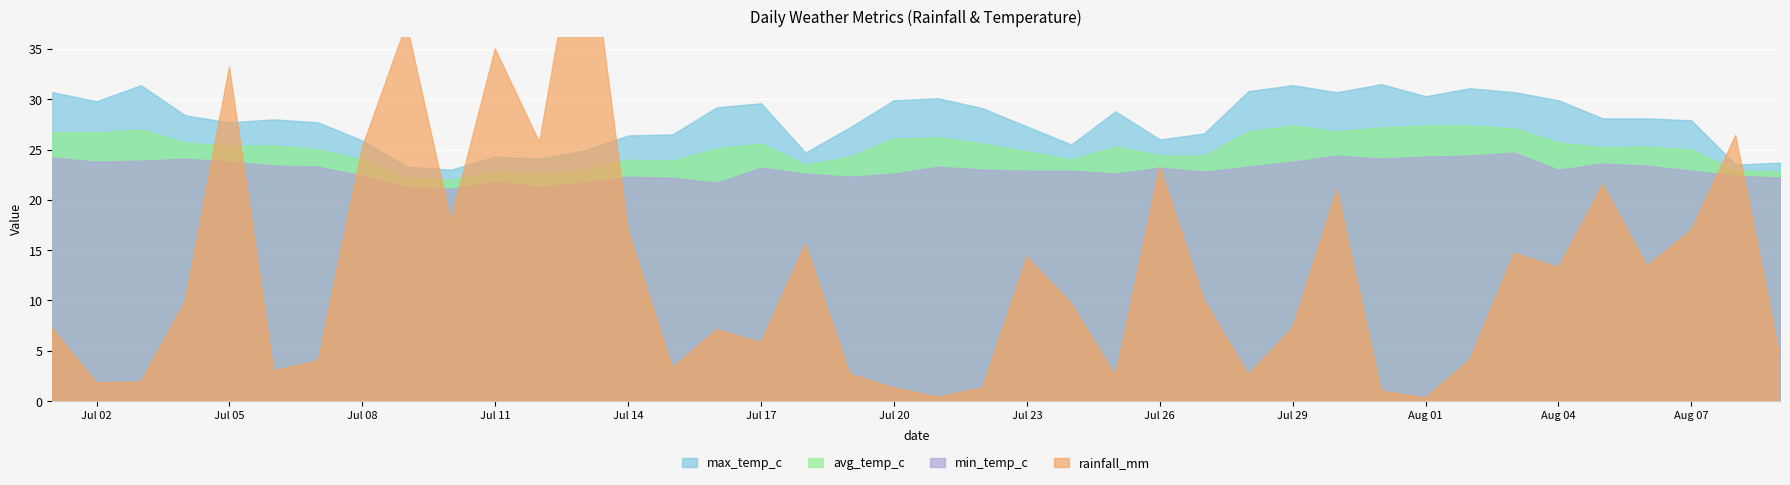

What are all the series names shown in the legend?

rainfall_mm, min_temp_c, avg_temp_c, max_temp_c